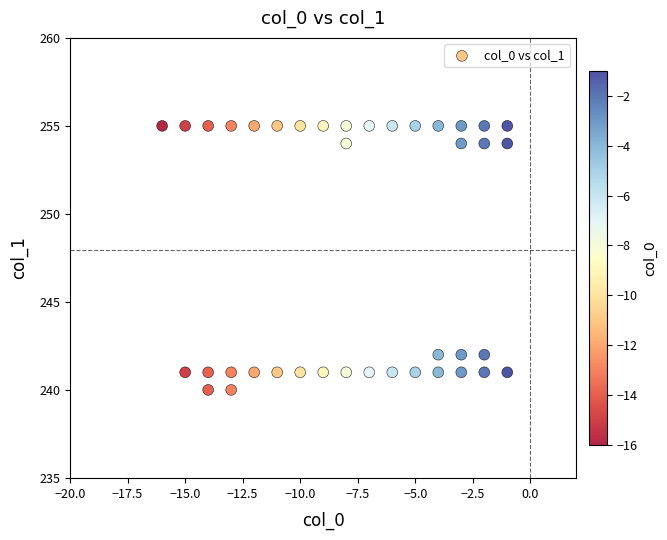

What is the range of Y values (max minus min)?

15